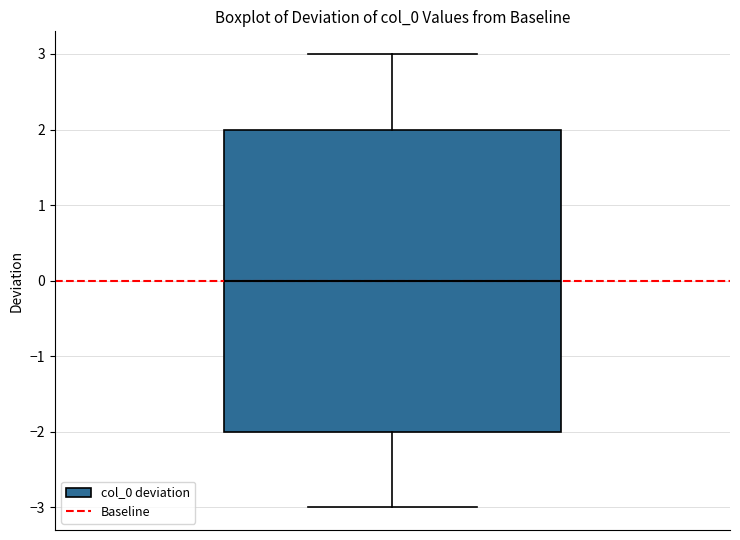

Where does the lower whisker of the box end on the y-axis? The values are not printed on the chart, so give them approximately, as read against the axis.

-3